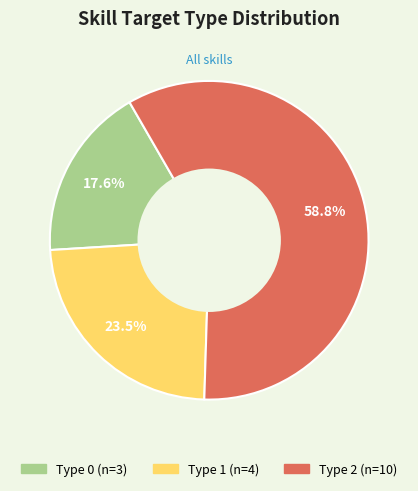

Is there a majority slice in this chart?

Yes